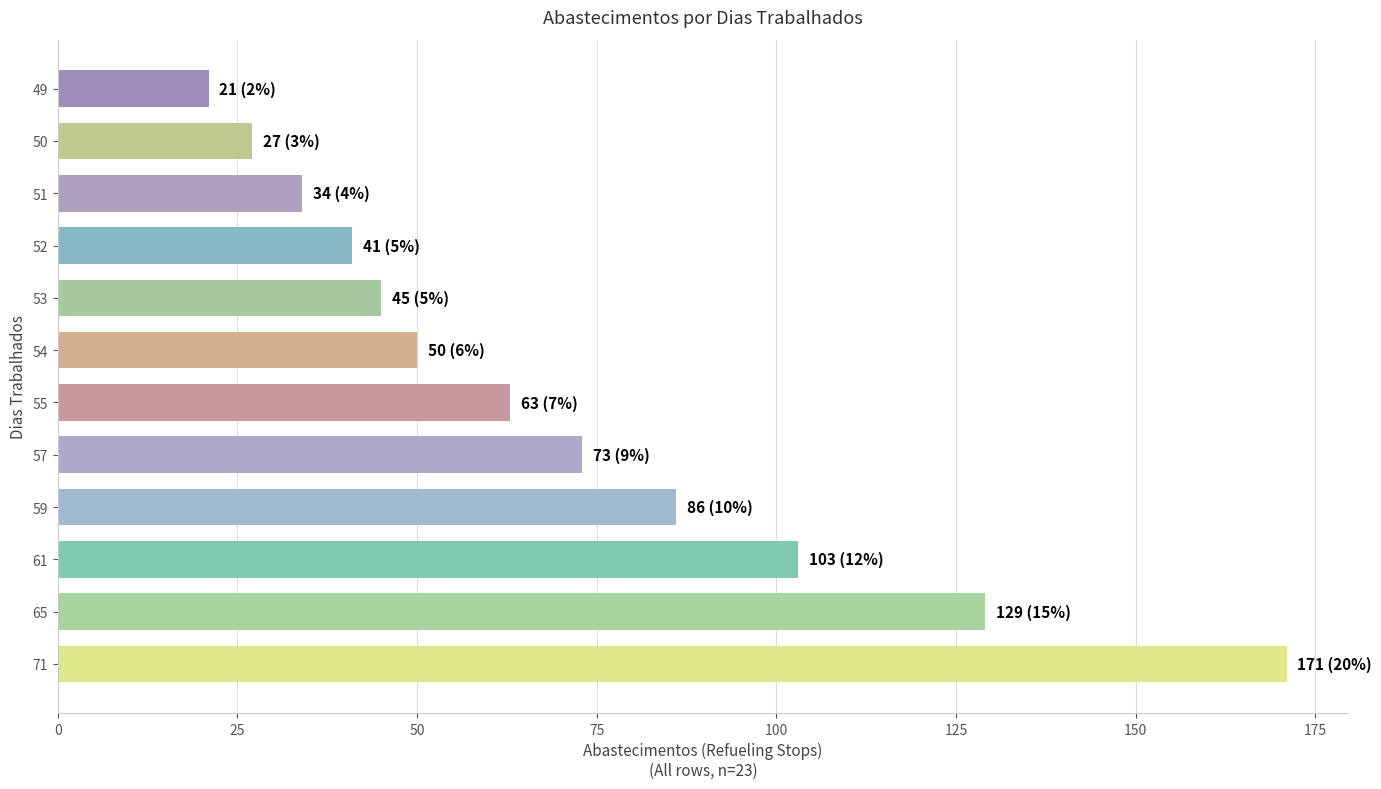

Reading bottom to top, extract all data points from this chart.

71=171	65=129	61=103	59=86	57=73	55=63	54=50	53=45	52=41	51=34	50=27	49=21